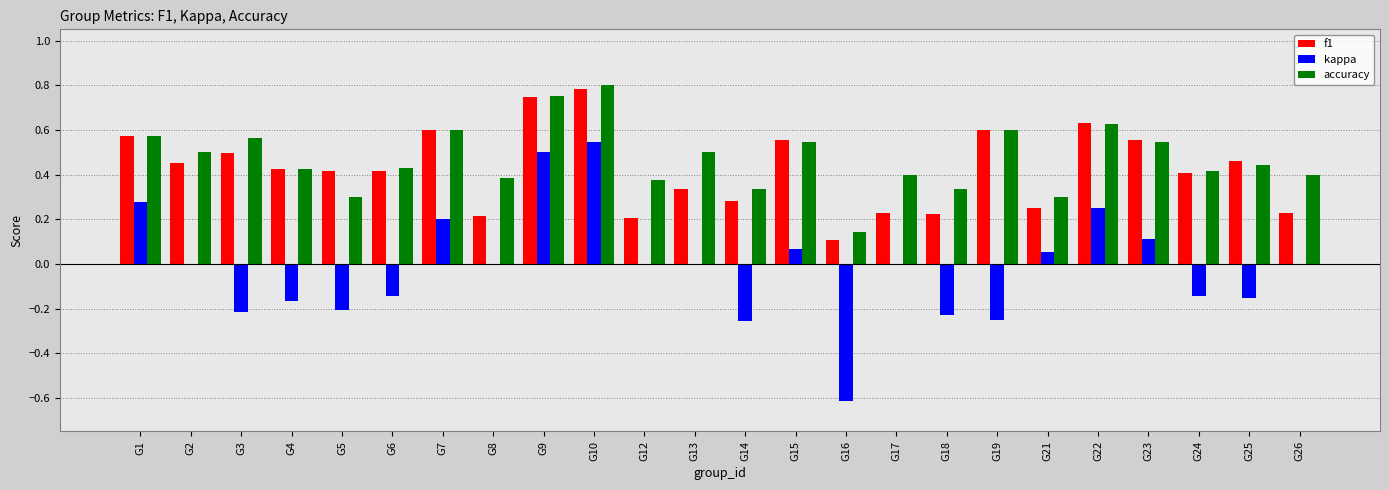

Is the value of kappa at G17 greater than the value of accuracy at G23?

No